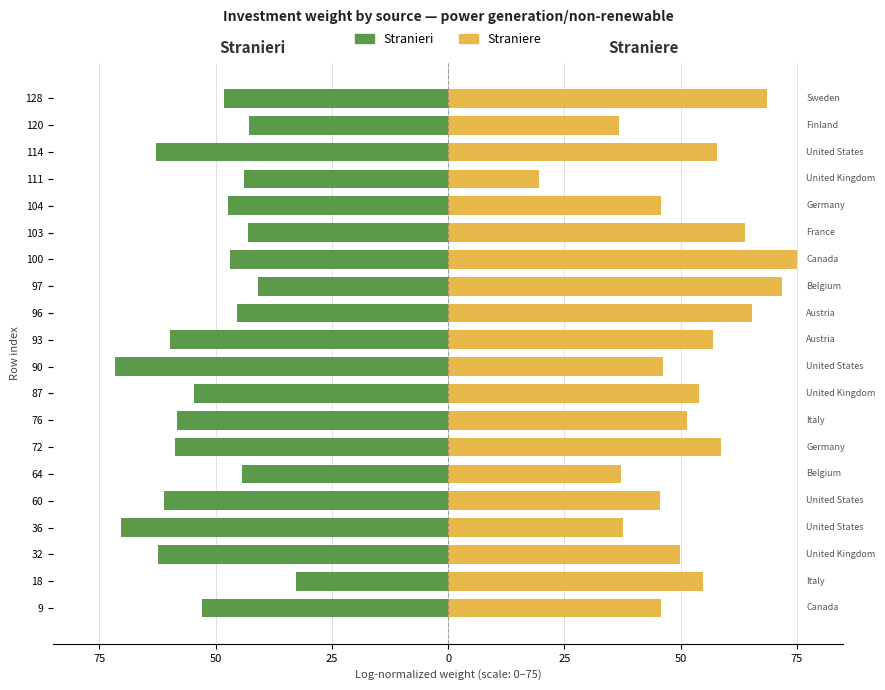

What is the sum of all Straniere values?

1042.5